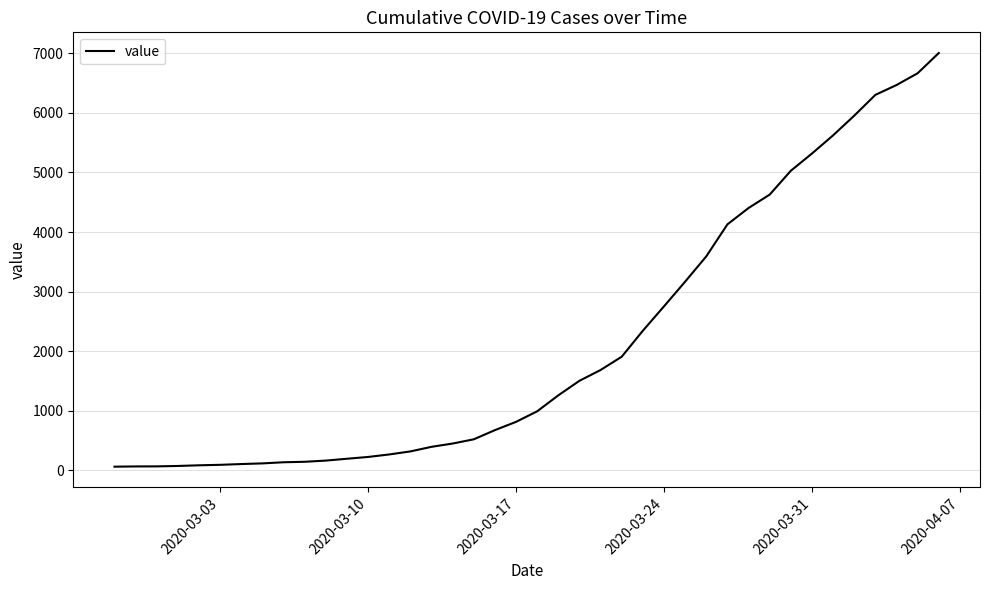

What is the greatest value displayed?

7003